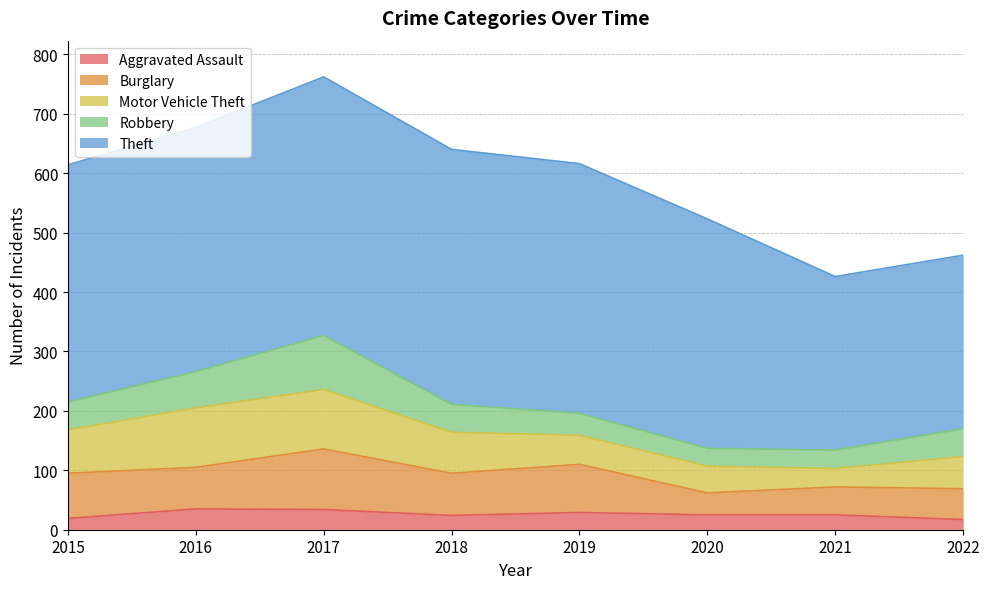

How many lines are shown in the chart?

5